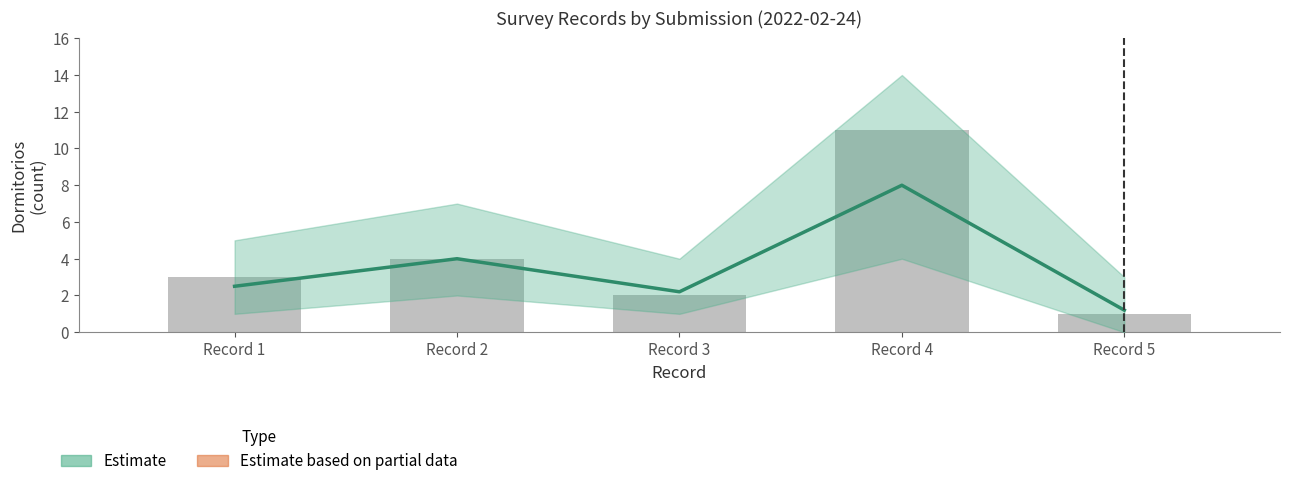

True or false: Estado_pisos has a value of 3 at 3.

False